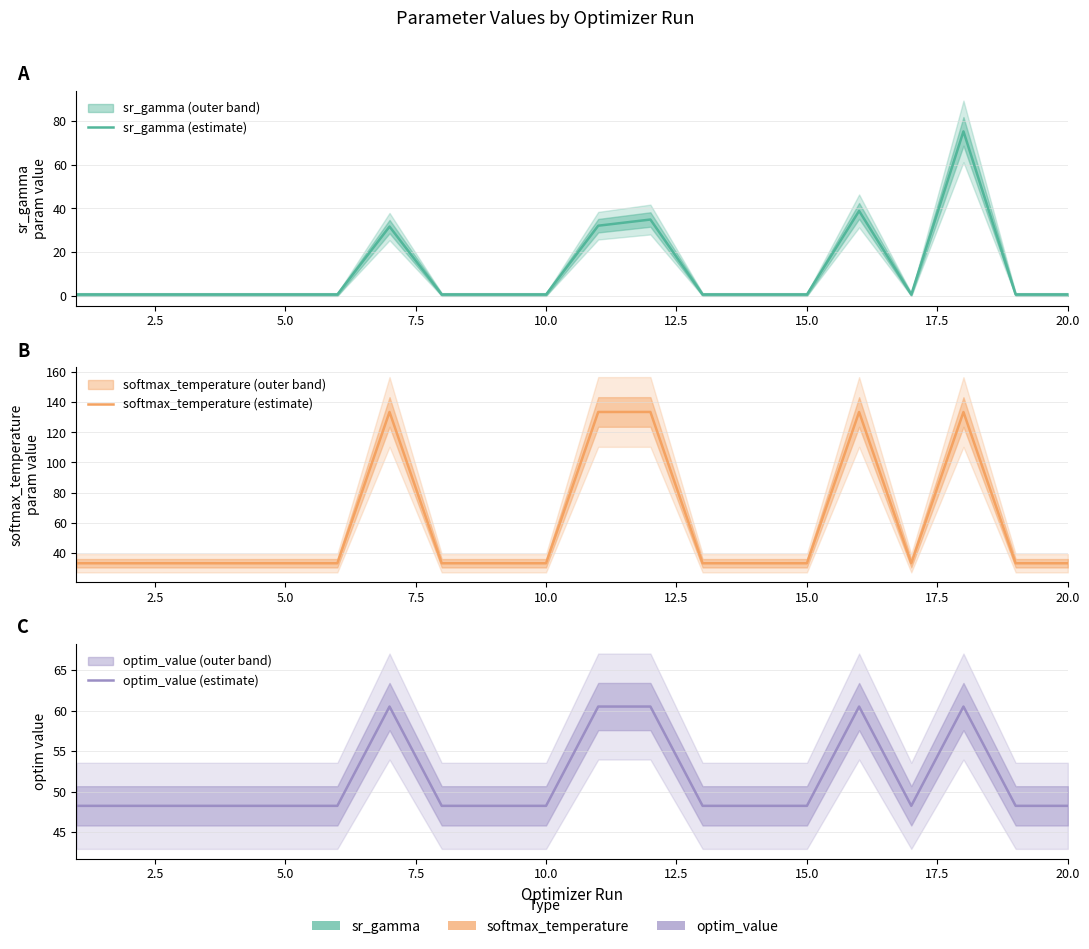

Does the chart have visible grid lines?

Yes